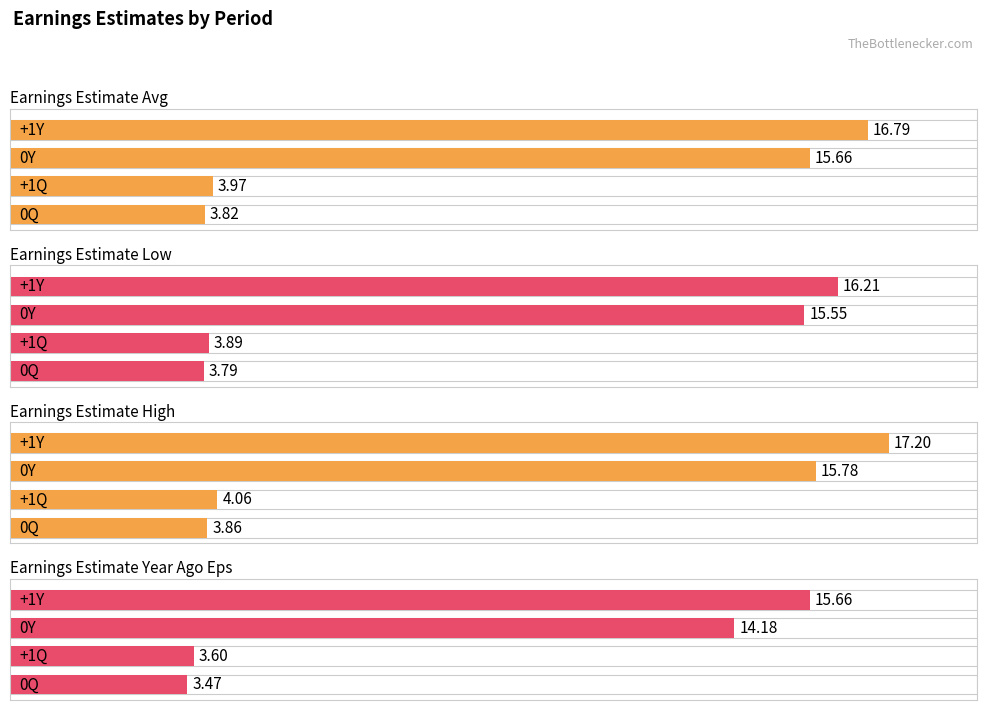

Read the Earnings Estimate Year Ago Eps value at +1Y.

15.7